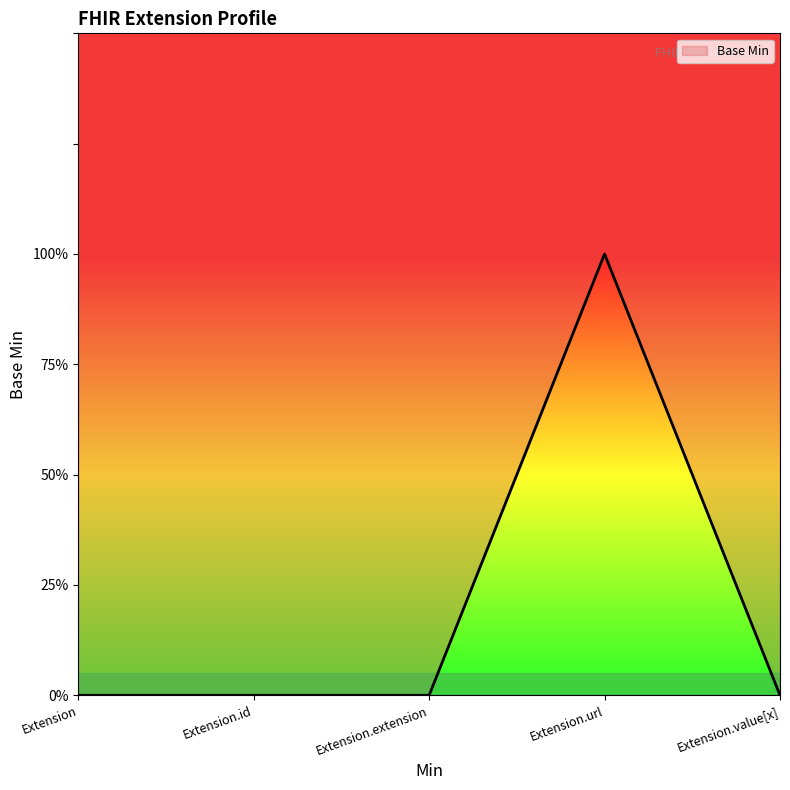

List the labels in order of value, smallest first.

Extension, Extension.id, Extension.extension, Extension.value[x], Extension.url